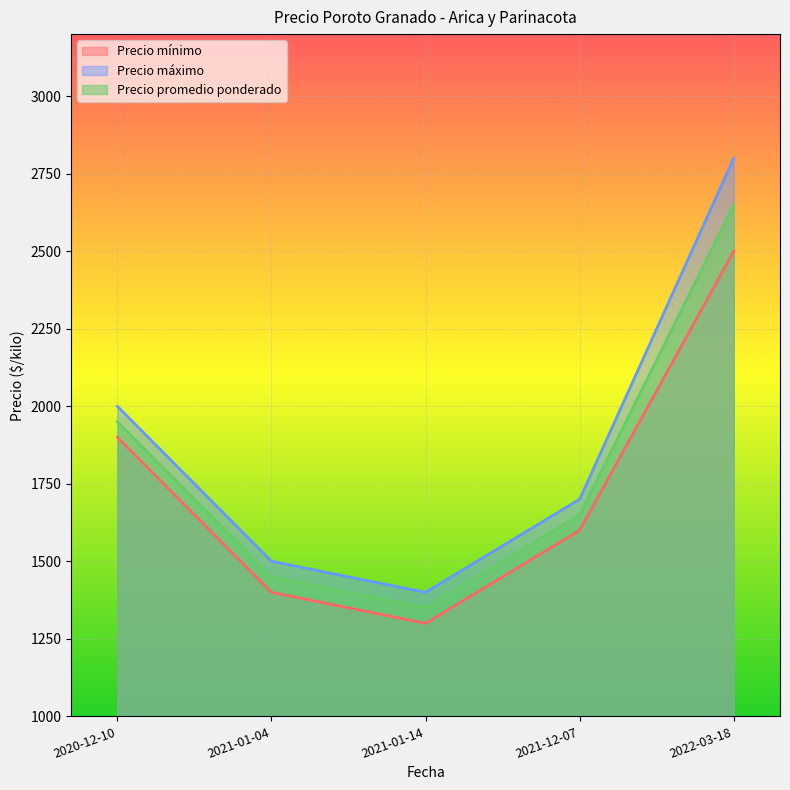

What are all the series names shown in the legend?

Precio mínimo, Precio máximo, Precio promedio ponderado